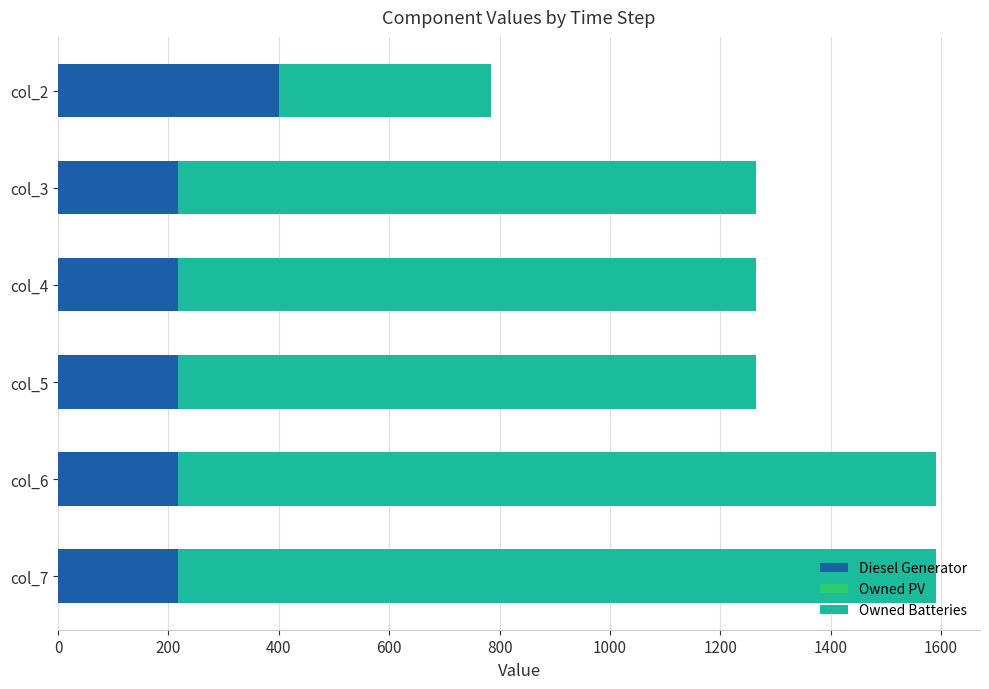

What is the total value across all series at col_5?

1265